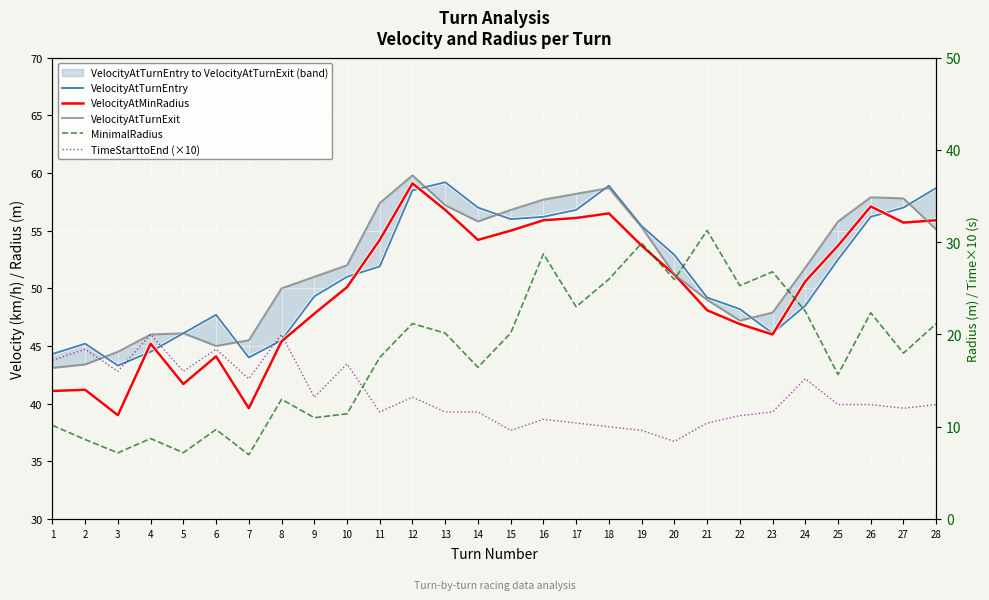

At which label does MinimalRadius first exceed 20?

12